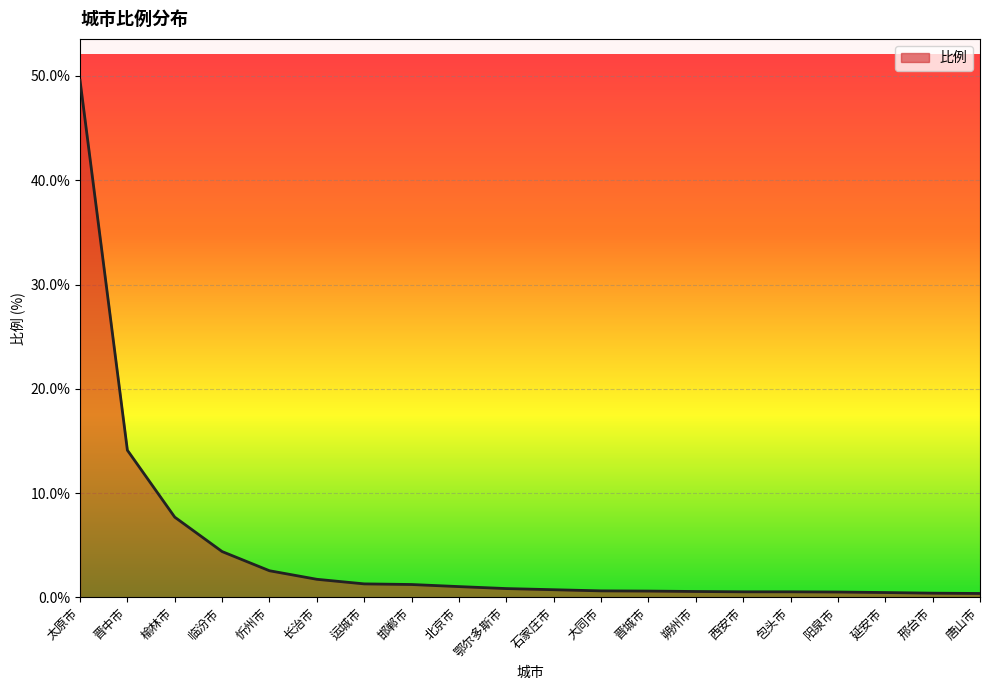

What is the difference between the maximum and minimum values?

49.2